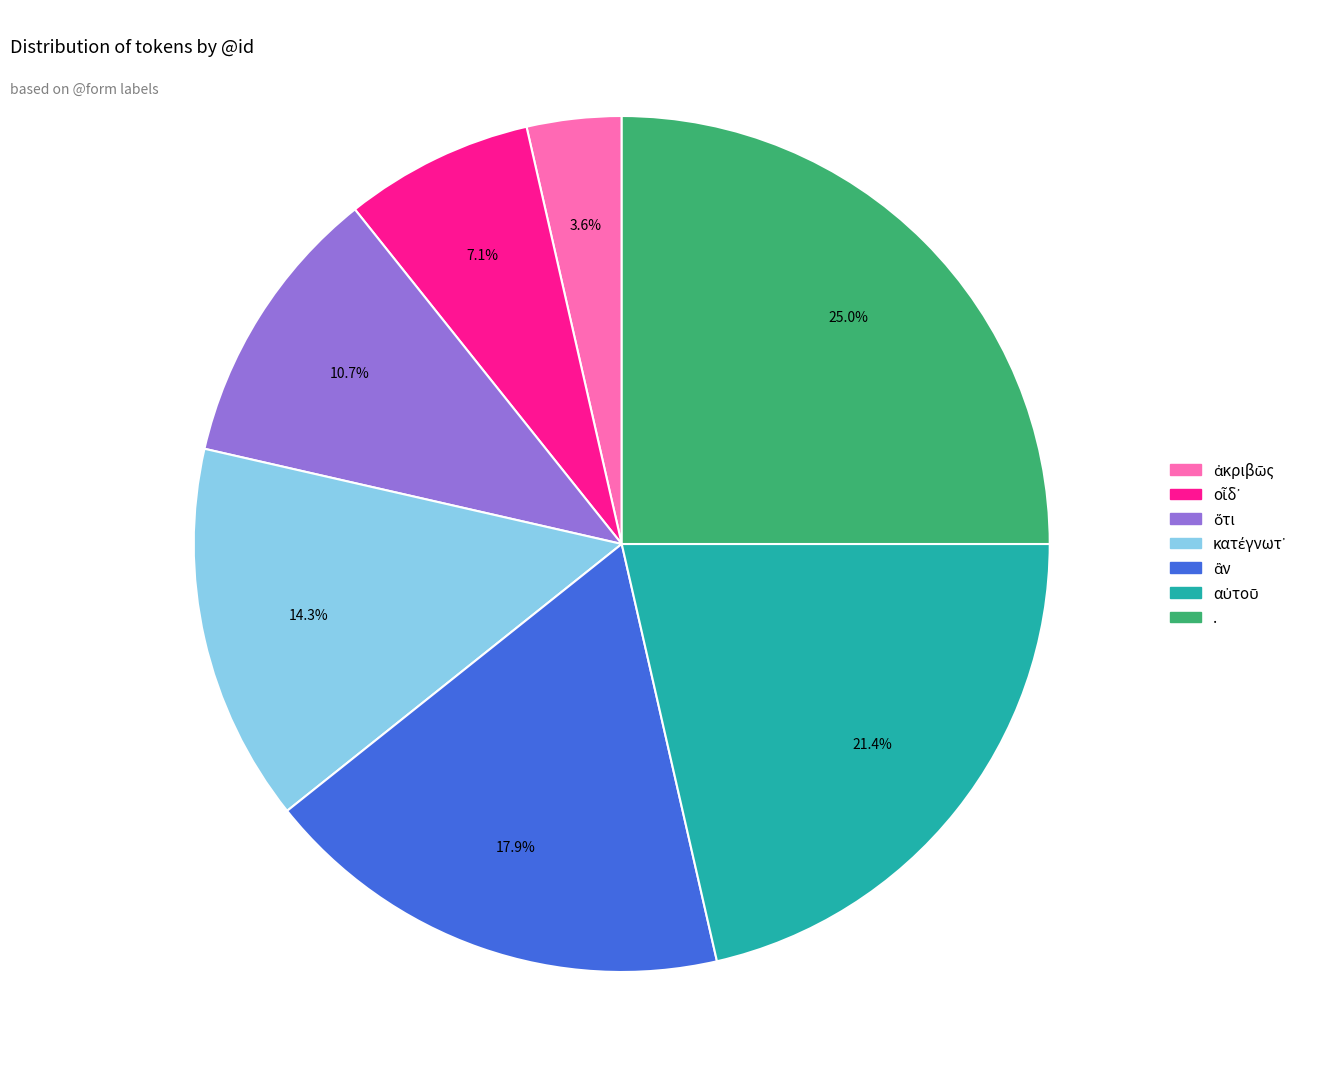

Which category has the biggest portion of the pie?

.